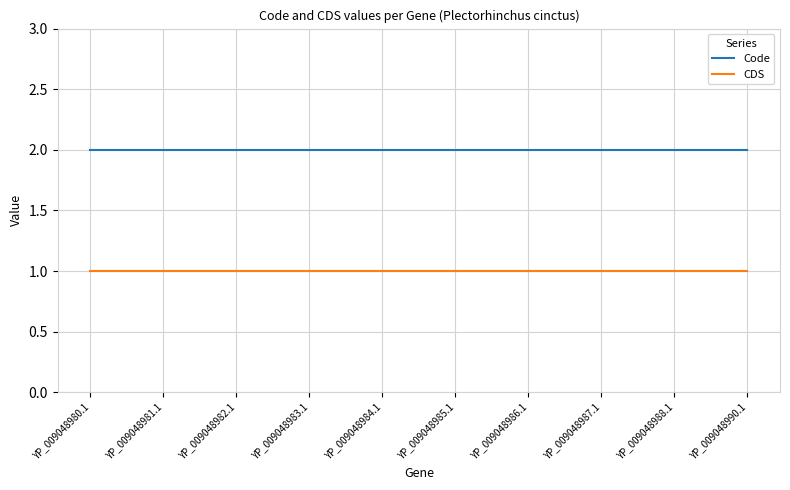

The value of Code at YP_009048988.1 is 2. True or false?

True